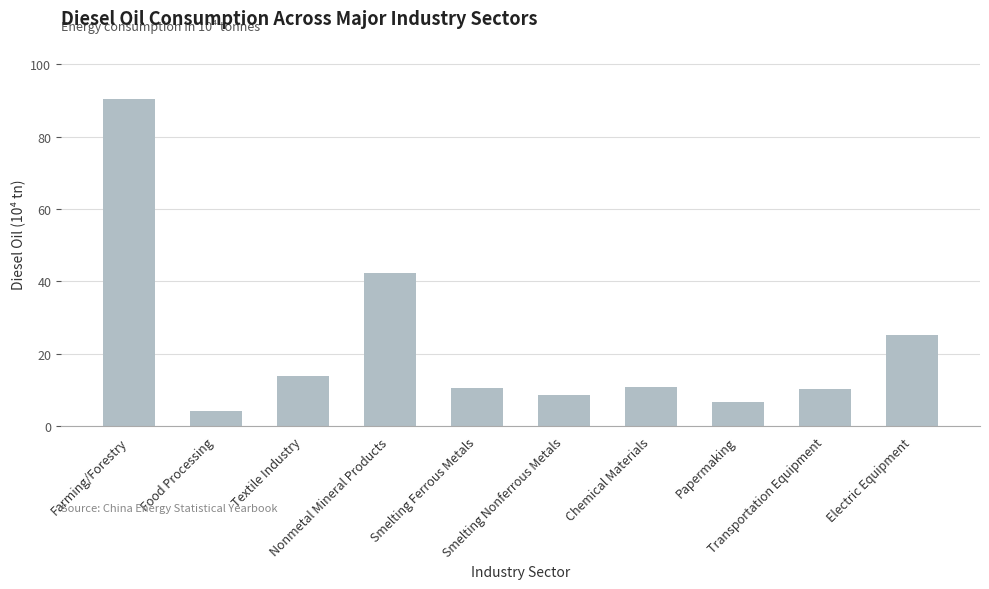

Approximately how many times larger is the value at Papermaking compared to Electric Equipment?

0.3